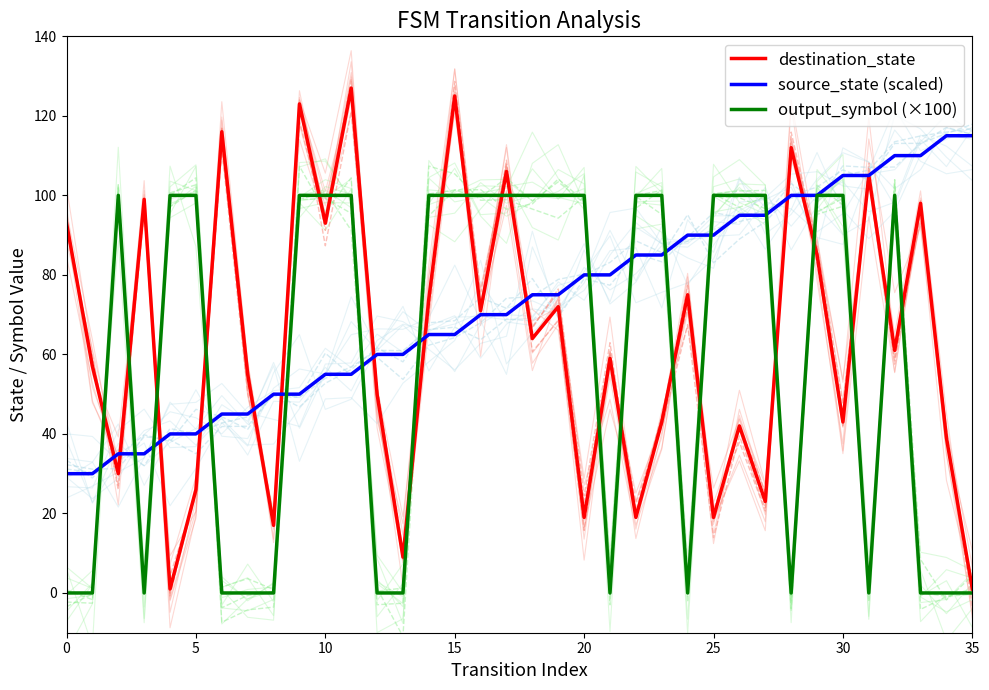

The source_state (scaled) series shows 90 at 24. True or false?

True